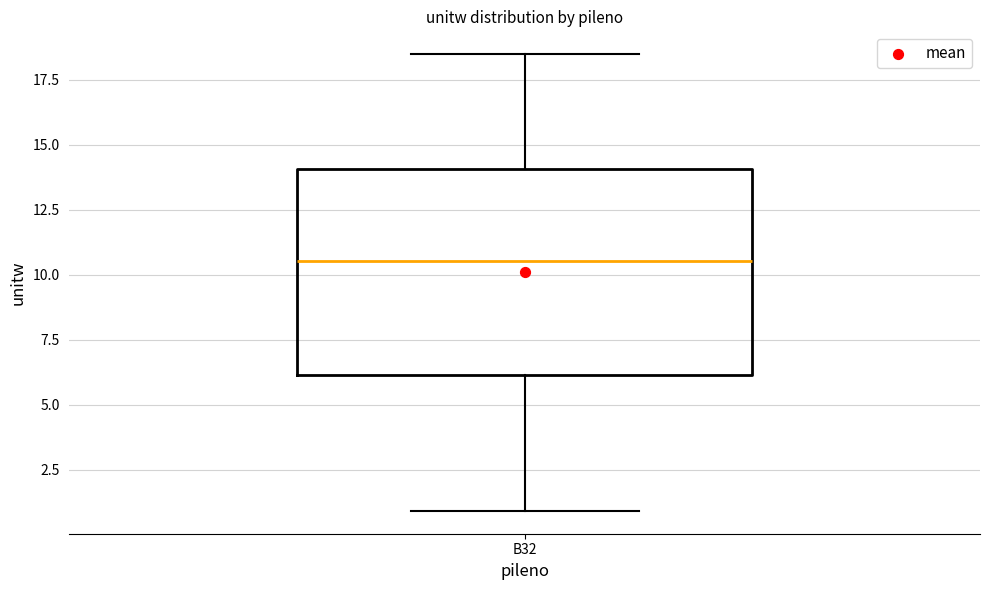

Where does the lower whisker of the box for B32 end on the y-axis? The values are not printed on the chart, so give them approximately, as read against the axis.

1.0